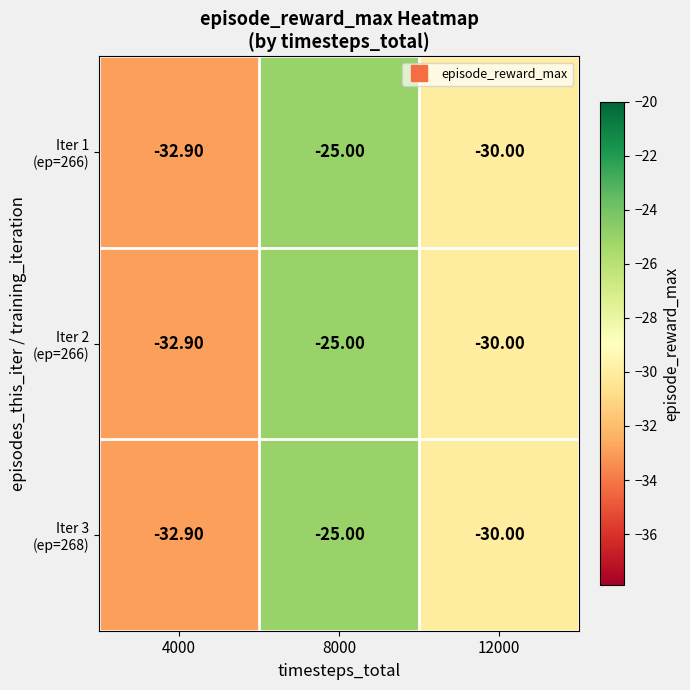

What is the total value across all series at 8000?

-75.0